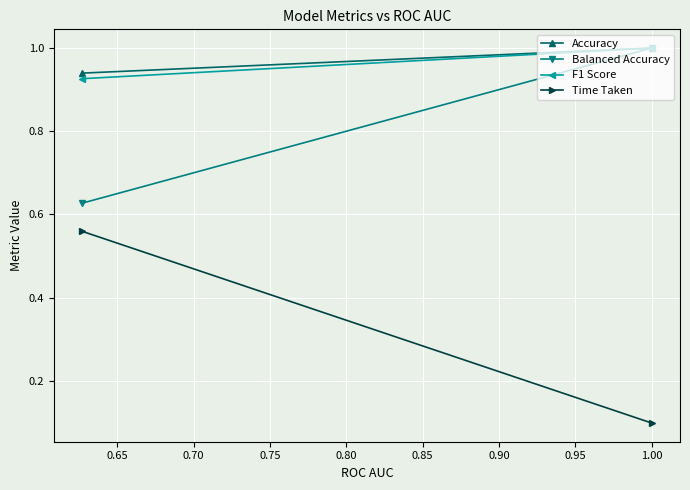

Count the Time Taken values in the range 0 to 1.

2